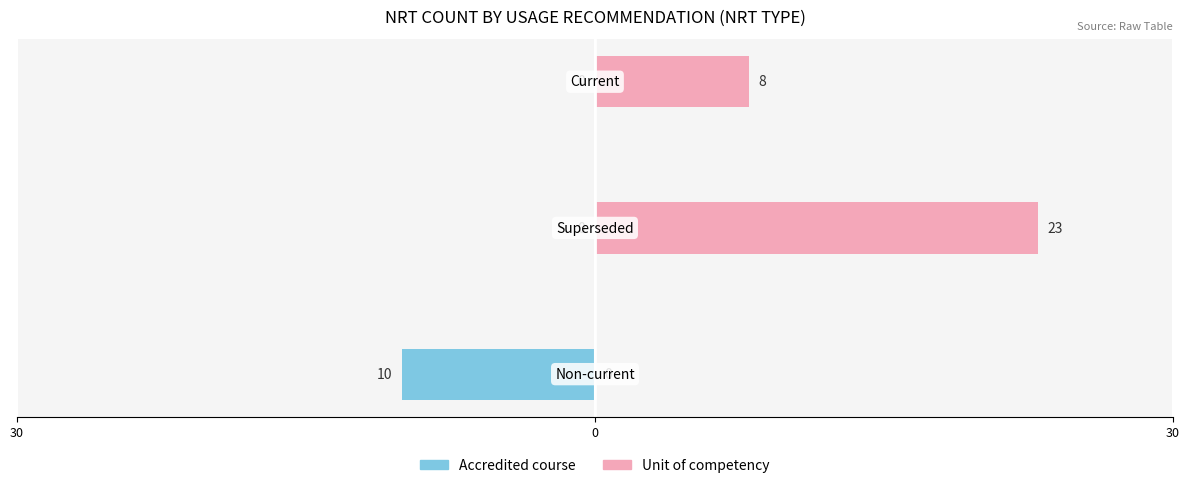

How many values in Accredited course are below zero?

1